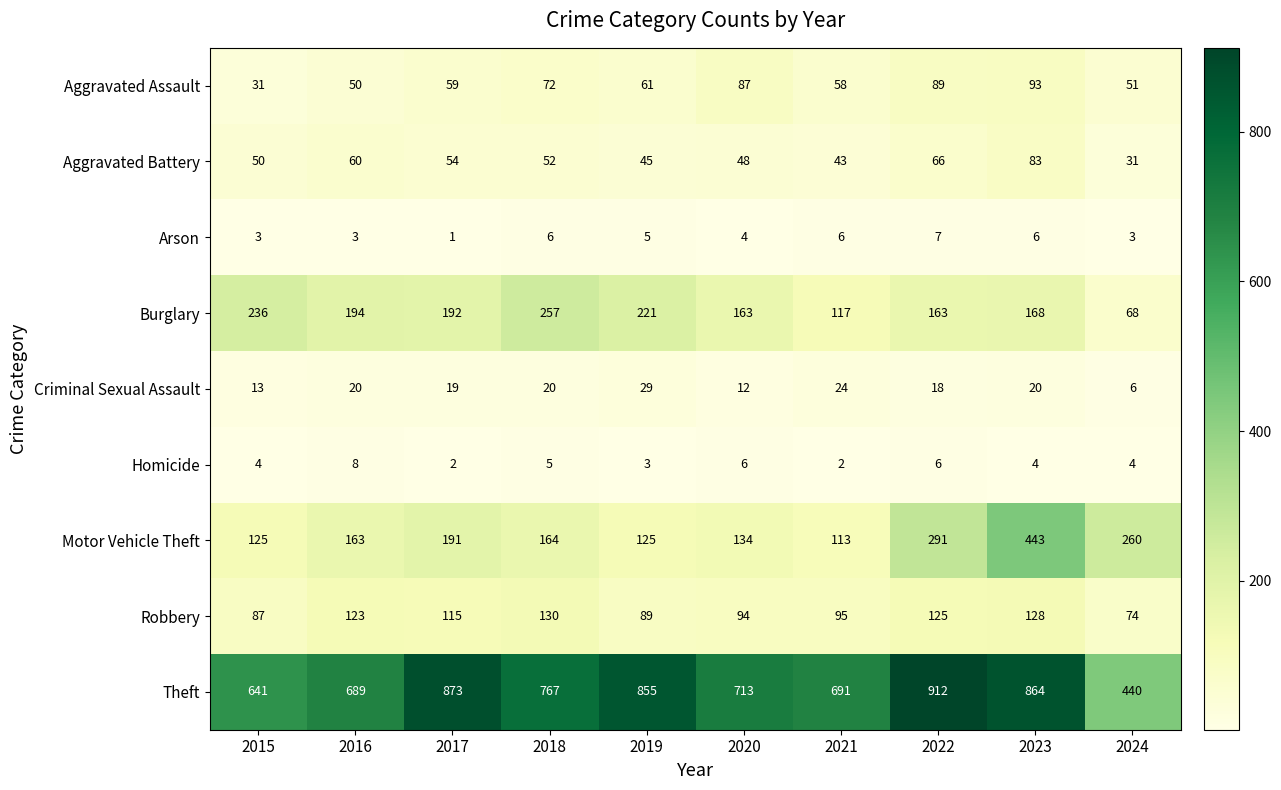

What is the total value across all series at 2023?

1809